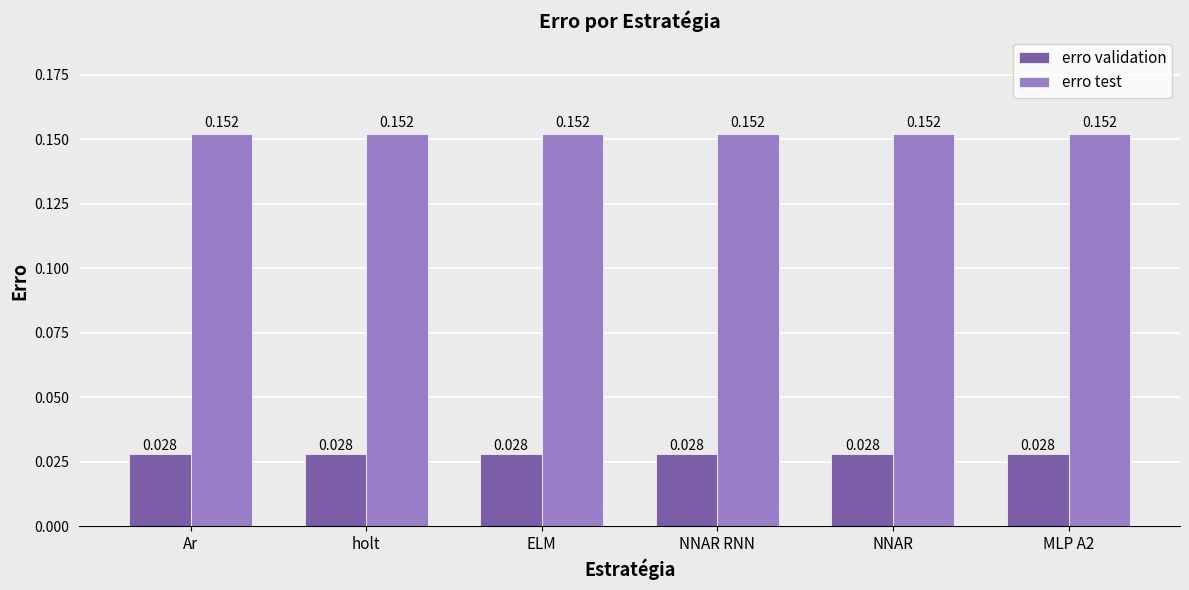

What is the label of the 2nd bar from the right?

NNAR